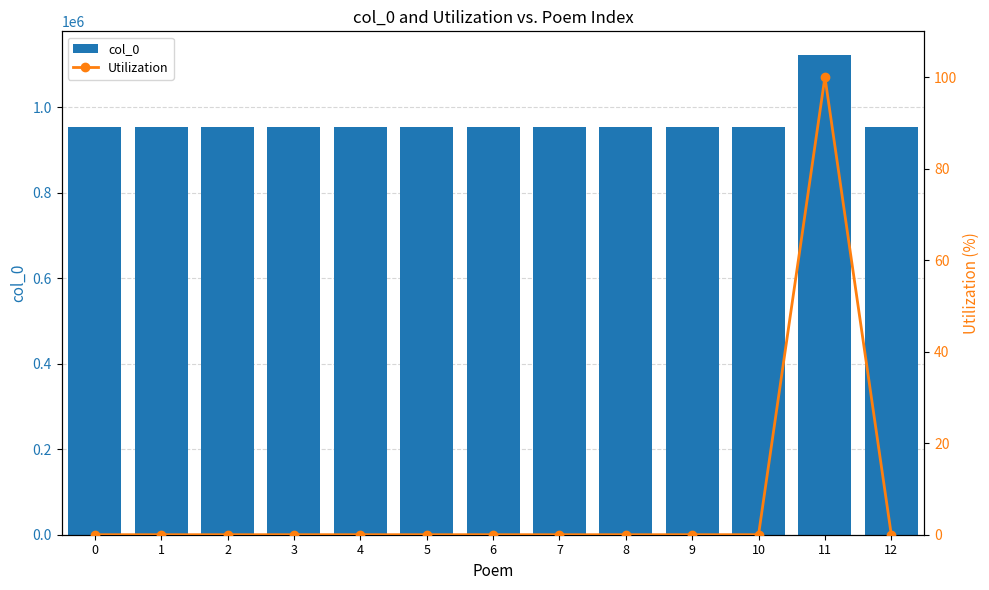

Rank the series by their average value, from highest to lowest.

col_0, Utilization